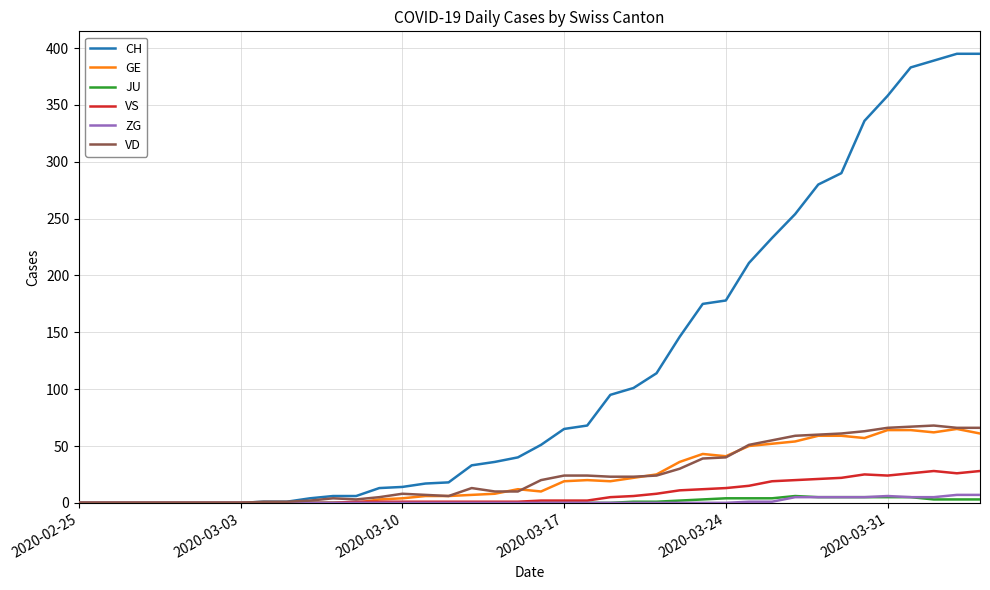

What is the maximum value shown in the chart?

395